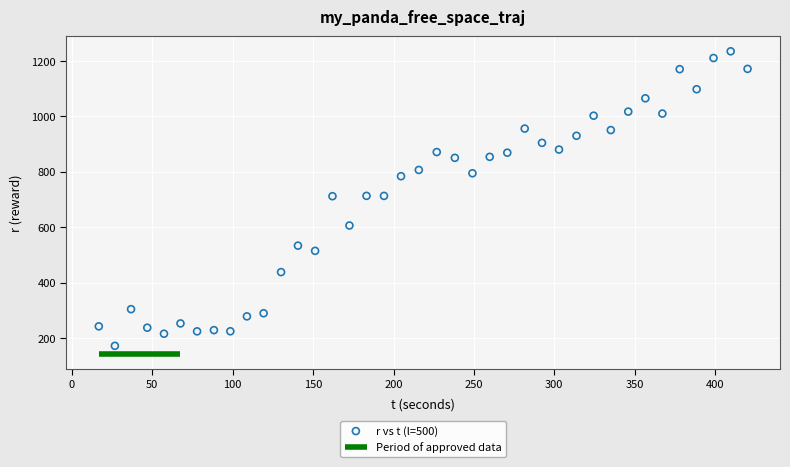

What is the range of X values (max minus min)?

403.5